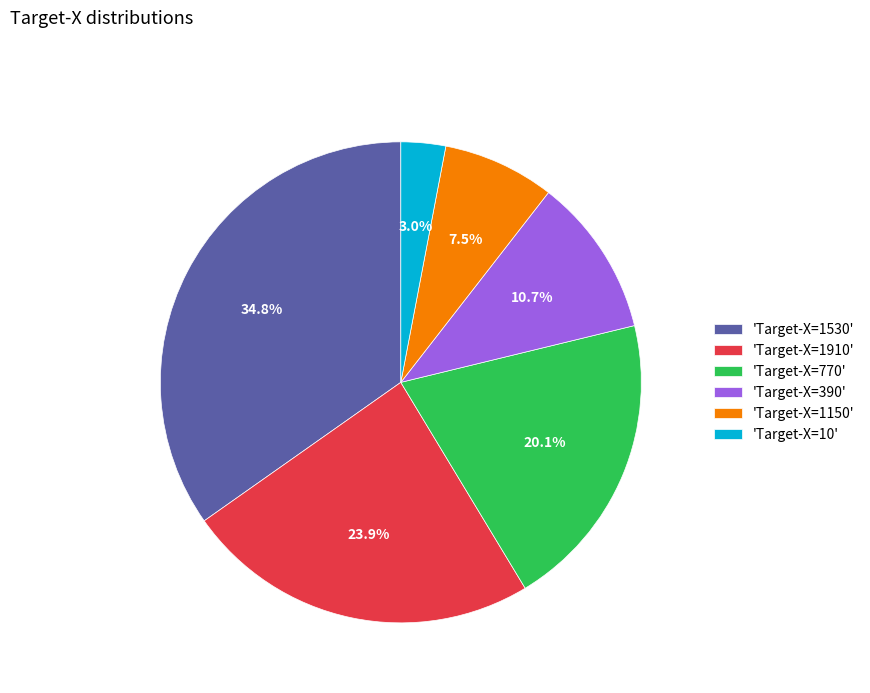

To the nearest percent, what is the difference between the largest and smallest slice percentages?

32%